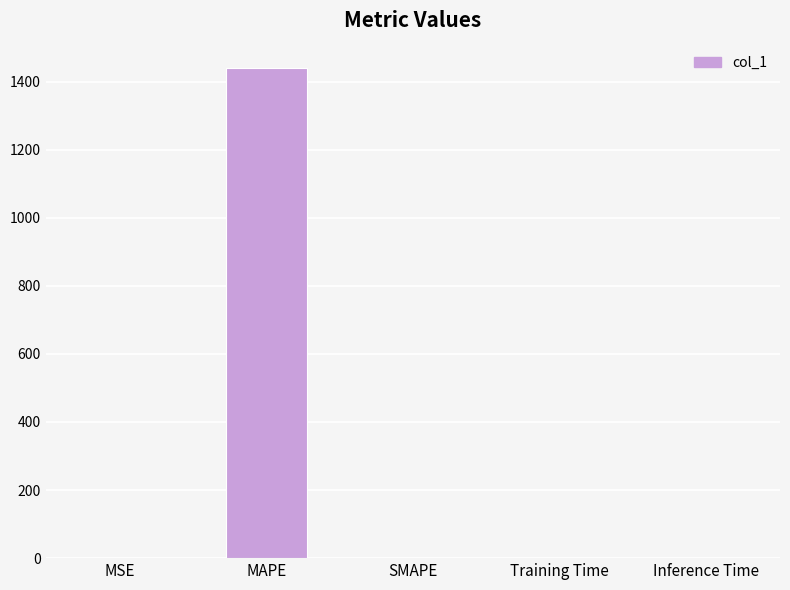

Which has a higher value, Training Time or MAPE?

MAPE